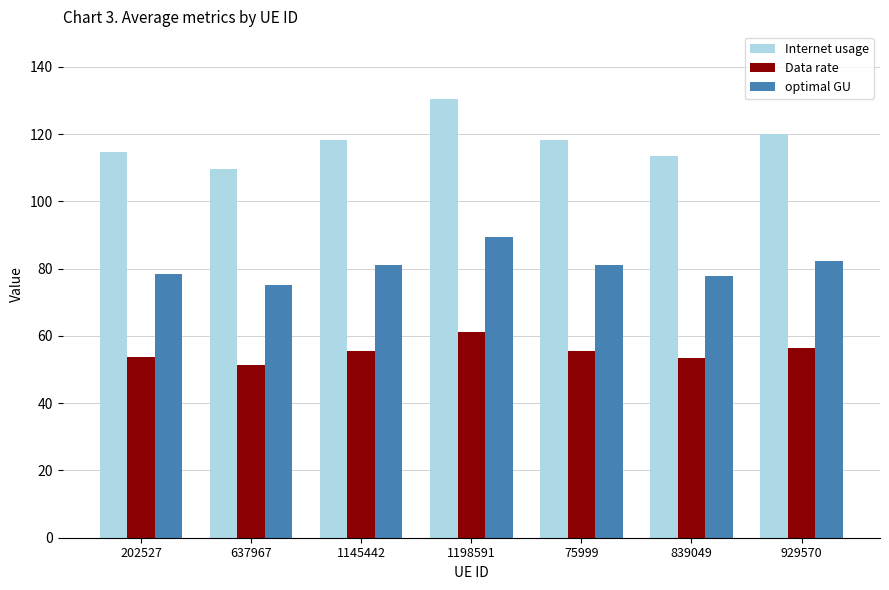

Which series has the largest range (max minus min)?

Internet usage